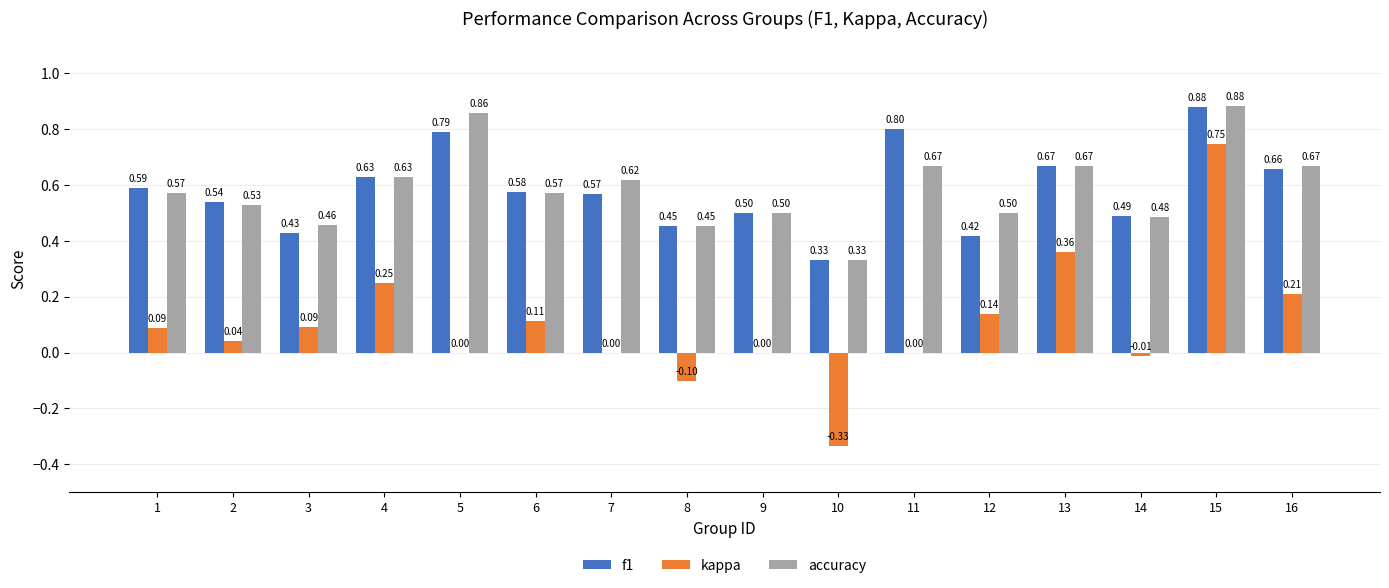

At which label does kappa first exceed 0?

1